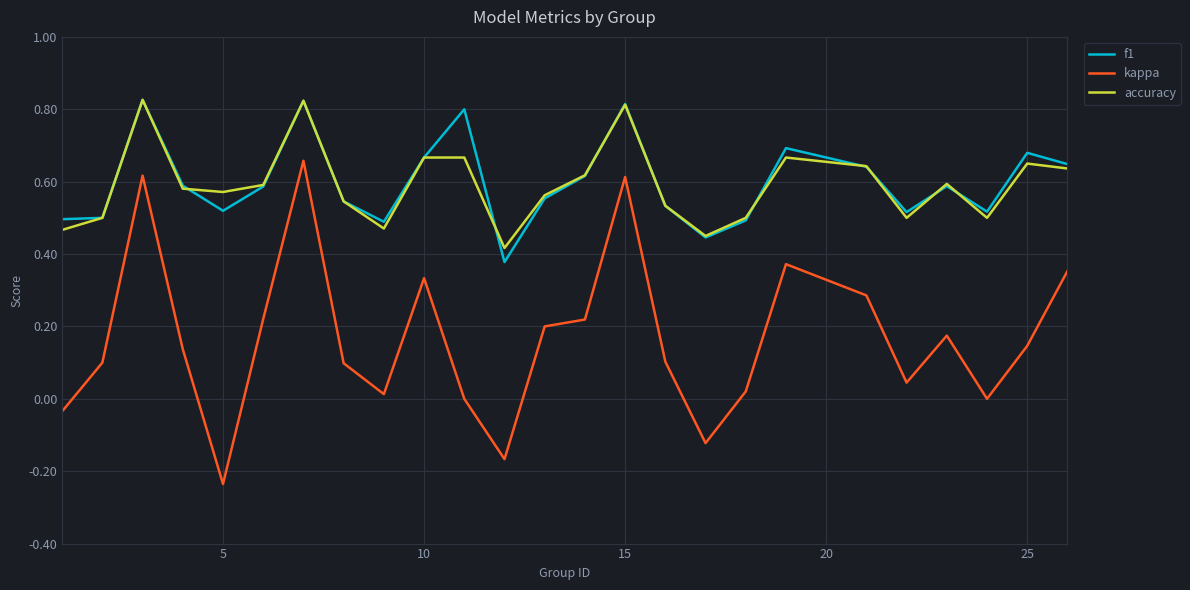

True or false: accuracy and kappa intersect in this chart.

False